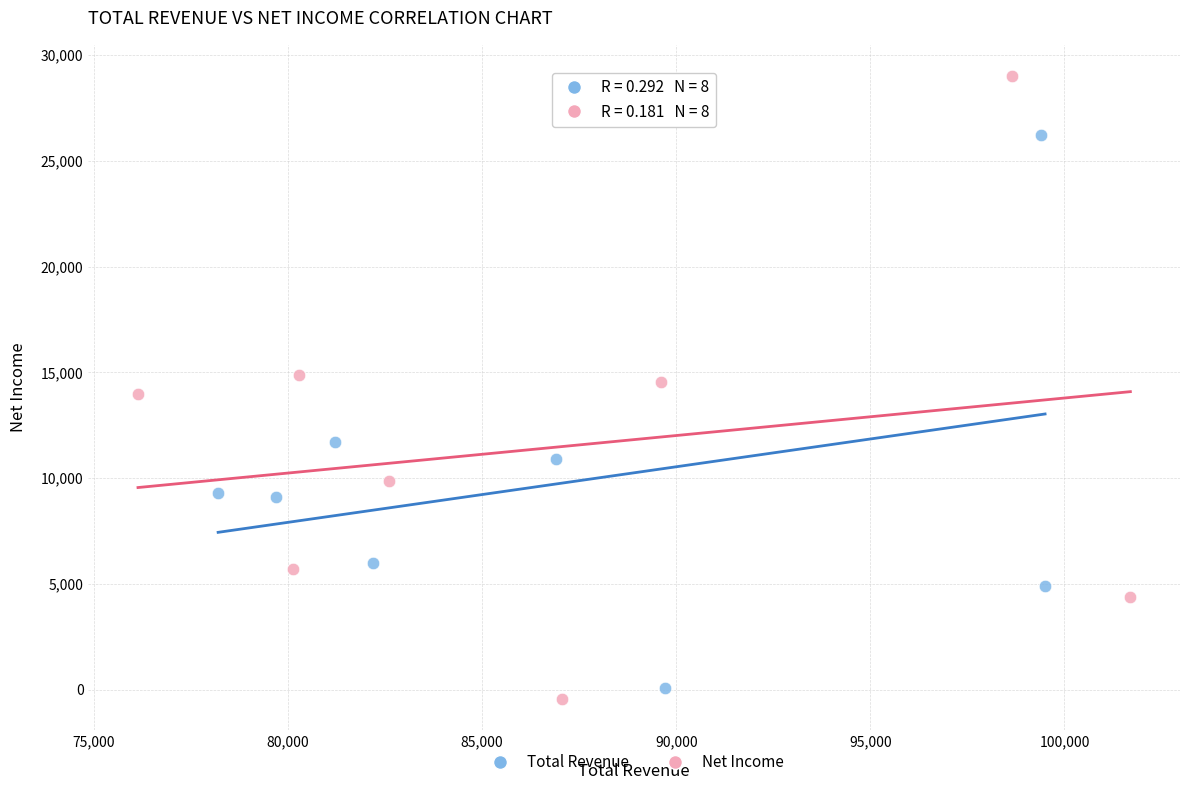

Which series reaches the maximum Y coordinate?

Net Income